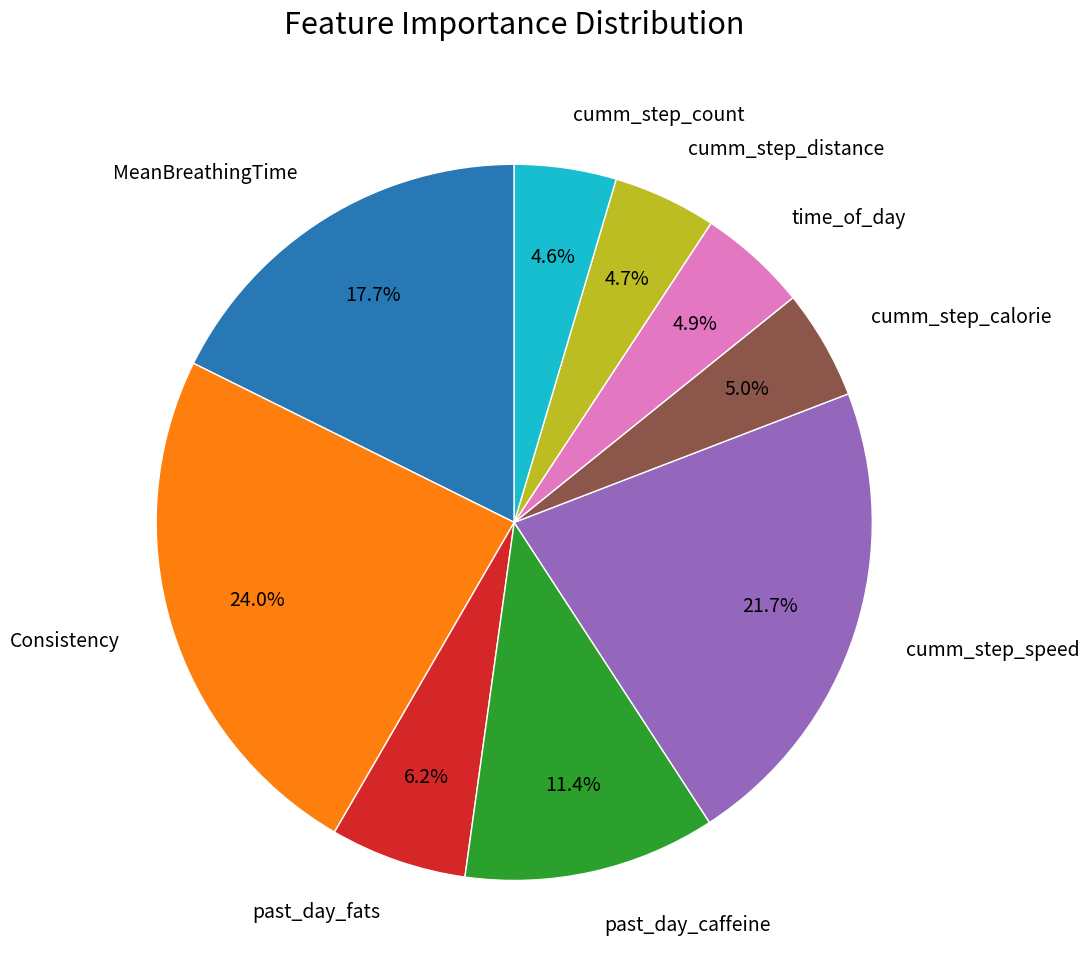

Is there a majority slice in this chart?

No